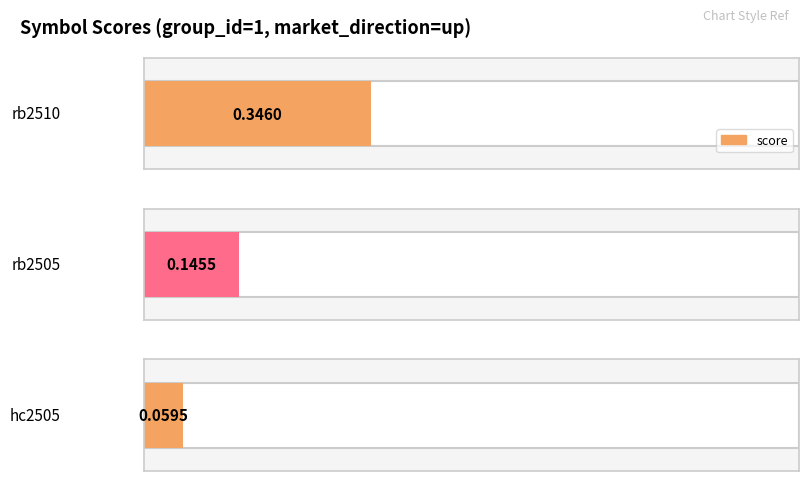

What is the difference between the maximum and minimum values?

0.3